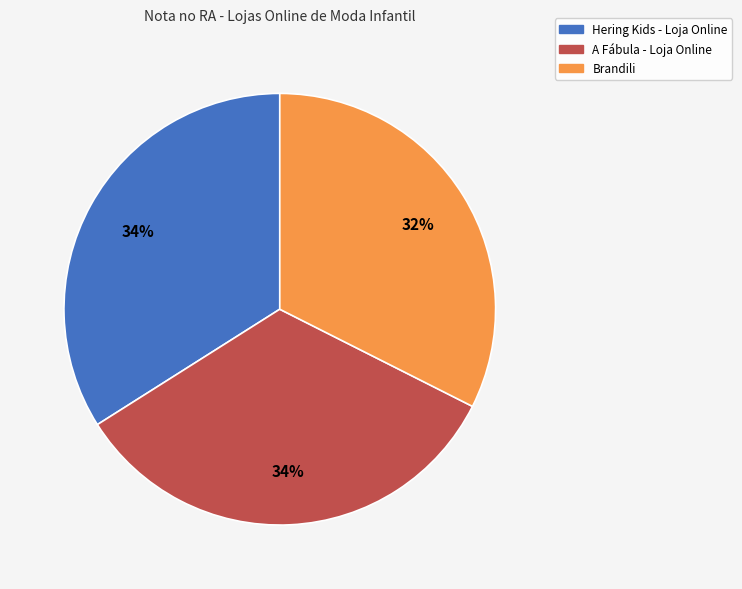

Does any single category account for the majority?

No